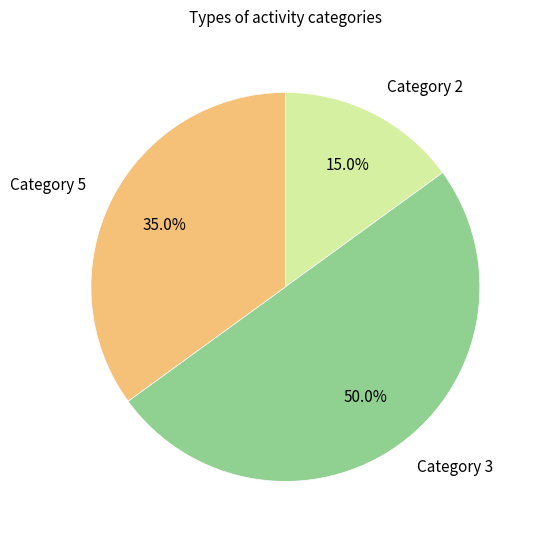

How many slices are in this pie chart?

3